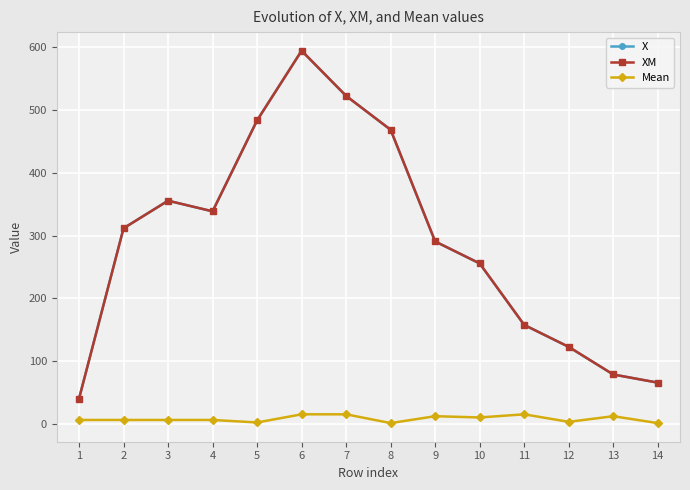

Which label corresponds to the smallest value in the chart?

8